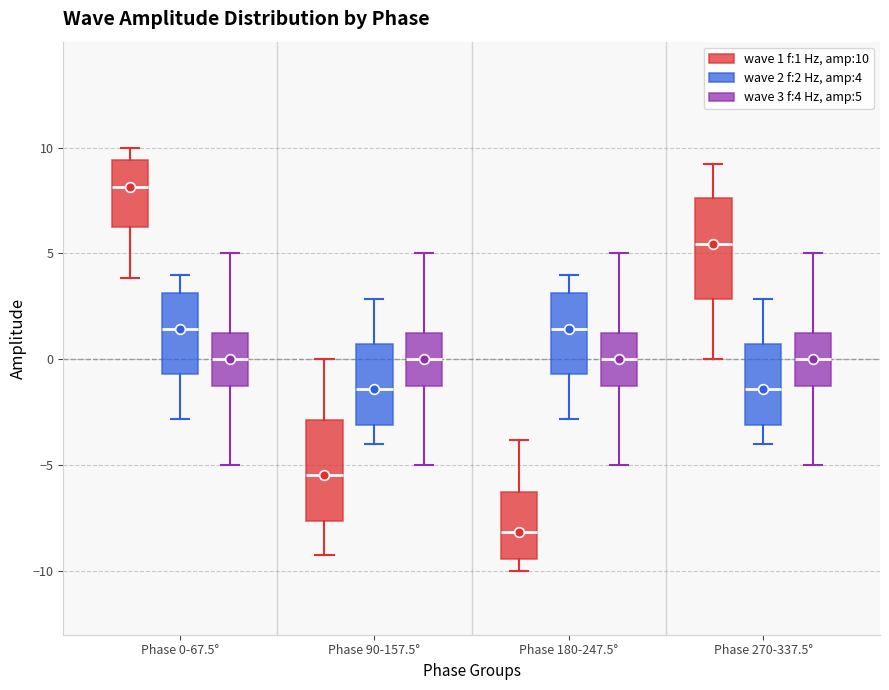

Reading left to right, transcribe this box plot: for each box, give where its median line is, the range the box spans, and where its two whiskers end, as read against the y-axis. The values are not printed on the chart, so give them approximately, as read against the axis.

Phase 0-67.5° (wave 1 f:1 Hz, amp:10): median 8.0, box 6.5 to 9.5, whiskers 4.0 to 10.0
Phase 0-67.5° (wave 2 f:2 Hz, amp:4): median 1.5, box -0.5 to 3.0, whiskers -3.0 to 4.0
Phase 0-67.5° (wave 3 f:4 Hz, amp:5): median 0.0, box -1.0 to 1.5, whiskers -5.0 to 5.0
Phase 90-157.5° (wave 1 f:1 Hz, amp:10): median -5.5, box -7.5 to -3.0, whiskers -9.0 to 0.0
Phase 90-157.5° (wave 2 f:2 Hz, amp:4): median -1.5, box -3.0 to 0.5, whiskers -4.0 to 3.0
Phase 90-157.5° (wave 3 f:4 Hz, amp:5): median 0.0, box -1.0 to 1.5, whiskers -5.0 to 5.0
Phase 180-247.5° (wave 1 f:1 Hz, amp:10): median -8.0, box -9.5 to -6.5, whiskers -10.0 to -4.0
Phase 180-247.5° (wave 2 f:2 Hz, amp:4): median 1.5, box -0.5 to 3.0, whiskers -3.0 to 4.0
Phase 180-247.5° (wave 3 f:4 Hz, amp:5): median 0.0, box -1.0 to 1.5, whiskers -5.0 to 5.0
Phase 270-337.5° (wave 1 f:1 Hz, amp:10): median 5.5, box 3.0 to 7.5, whiskers 0.0 to 9.0
Phase 270-337.5° (wave 2 f:2 Hz, amp:4): median -1.5, box -3.0 to 0.5, whiskers -4.0 to 3.0
Phase 270-337.5° (wave 3 f:4 Hz, amp:5): median 0.0, box -1.0 to 1.5, whiskers -5.0 to 5.0